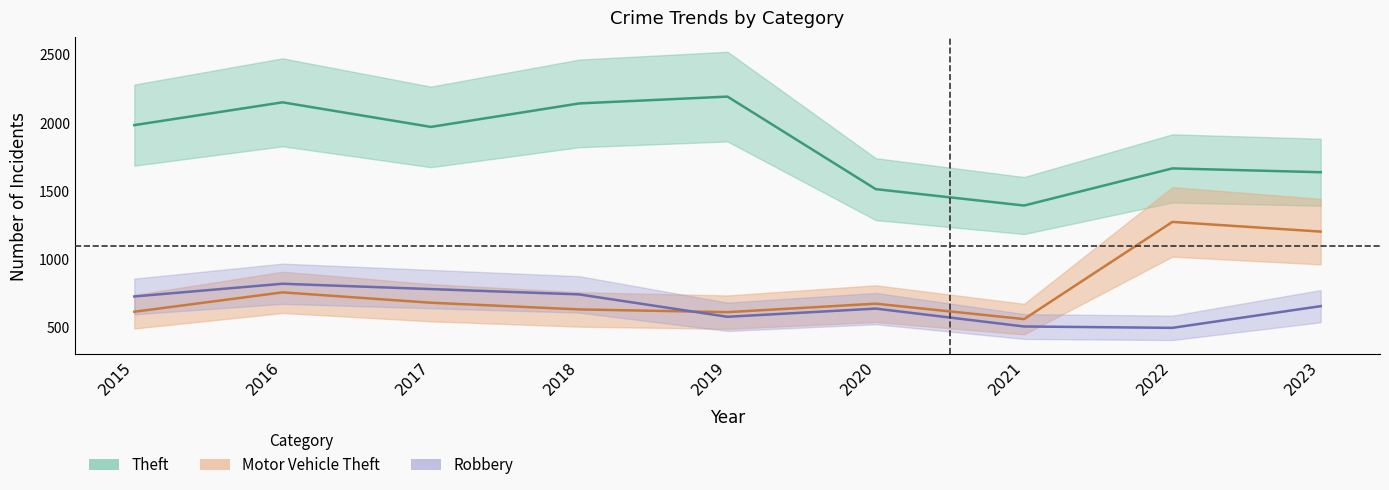

What is the approximate value of Motor Vehicle Theft at 2022, to the nearest 50?

1250